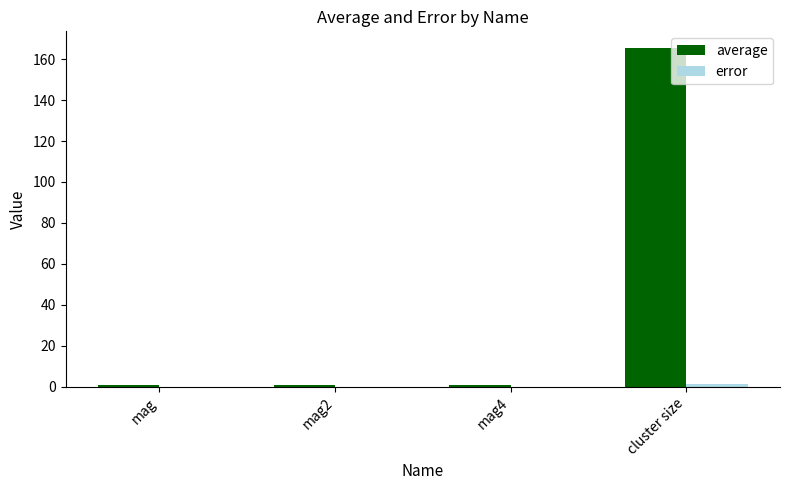

What is the difference between the average values at mag4 and cluster size?

164.6